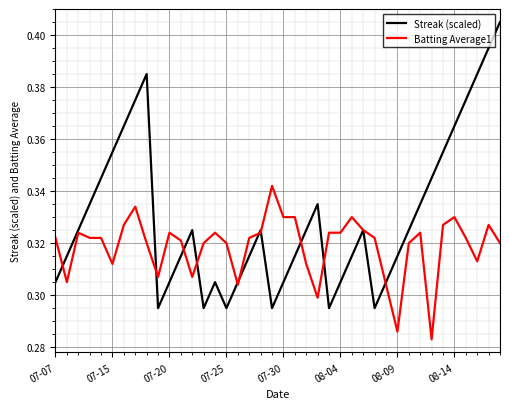

Which series has the widest spread of values?

Streak (scaled)